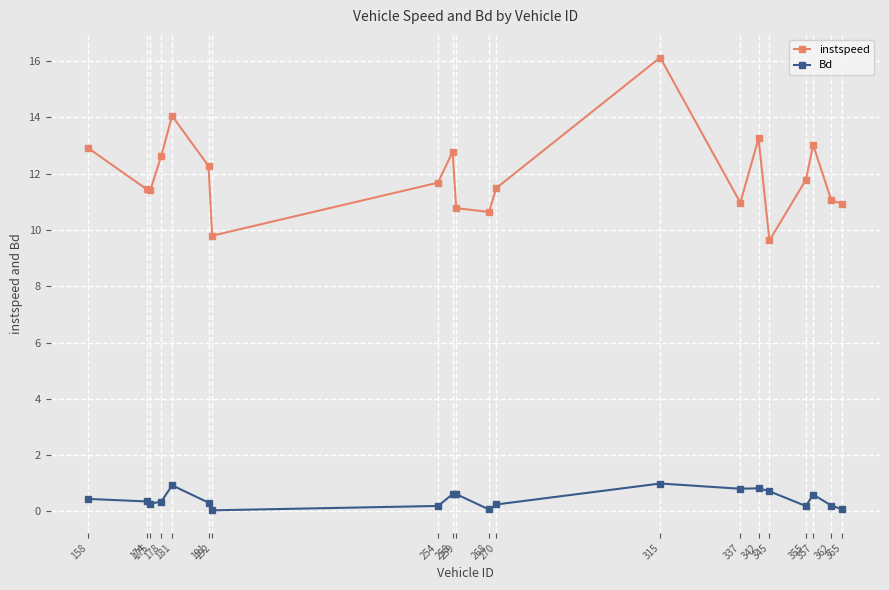

What is the value of the Bd point at the 5th from the left?

0.9